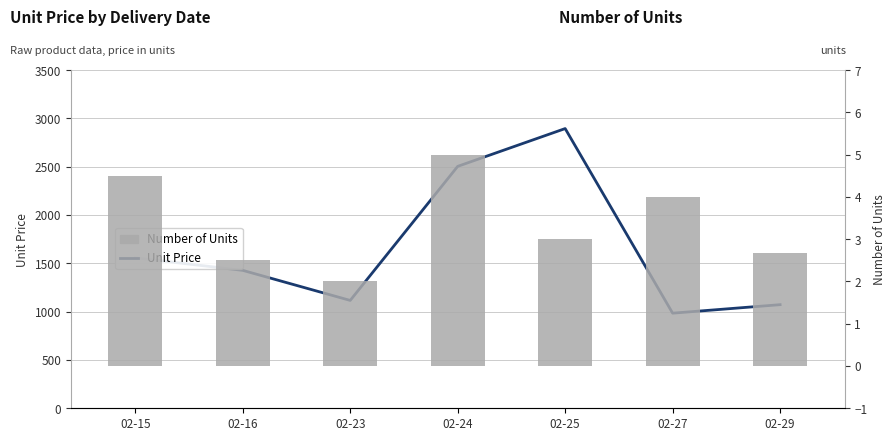

The Unit Price series shows 2220.9 at 02-16. True or false?

False